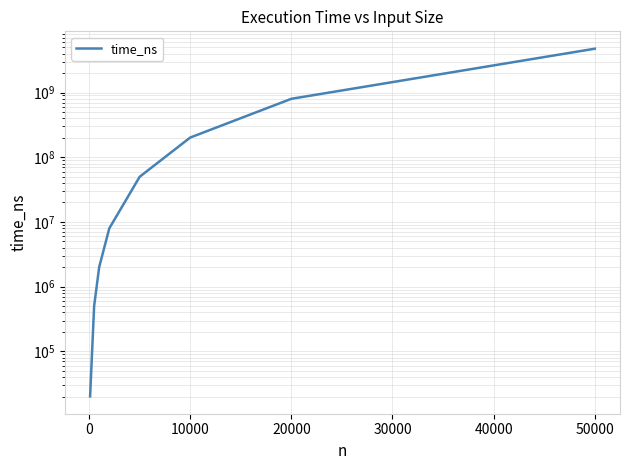

True or false: the data shows 293883620 at 10000.

False